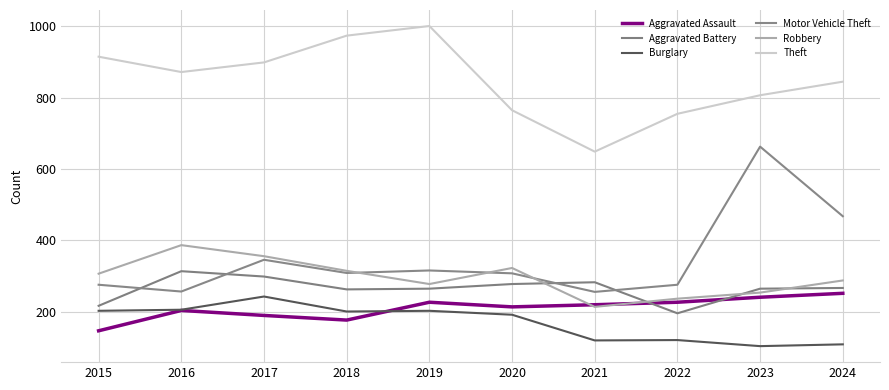

The value of Burglary at 2024 is 145. True or false?

False